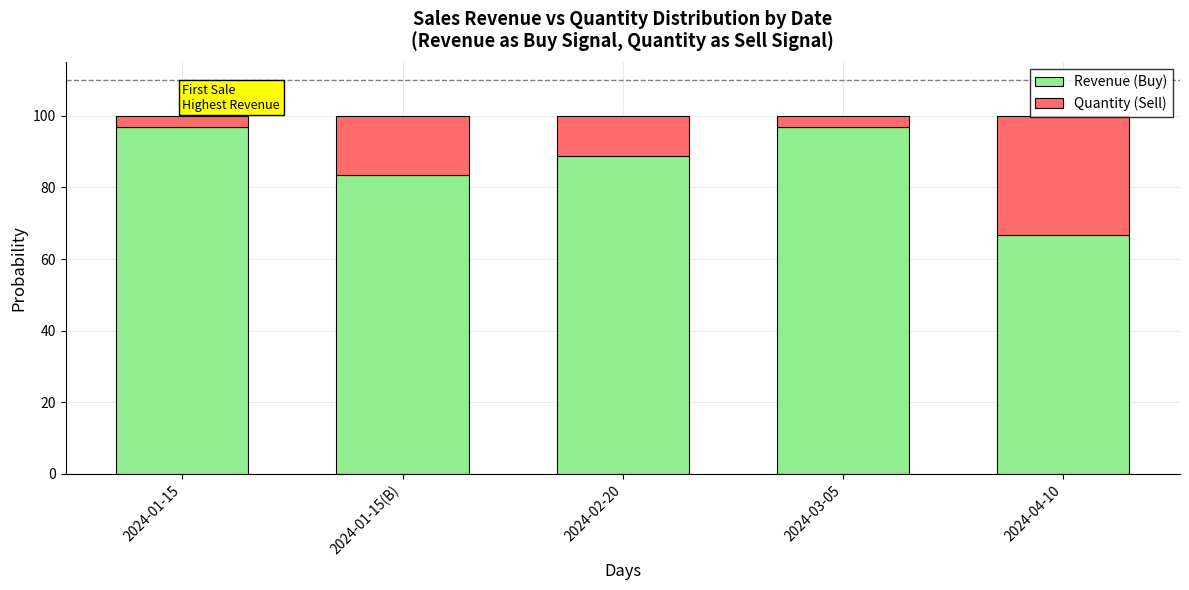

True or false: Revenue (Buy) has a value of 83.3 at 2024-01-15(B).

True